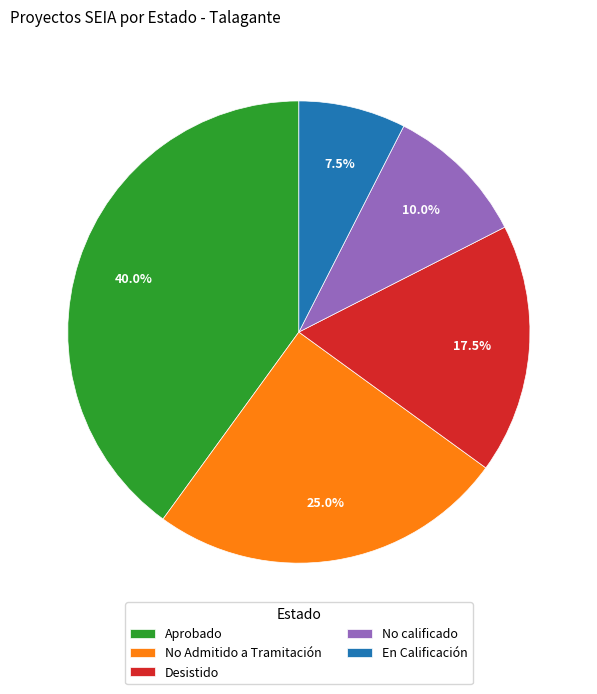

What is the largest slice in the pie chart?

Aprobado